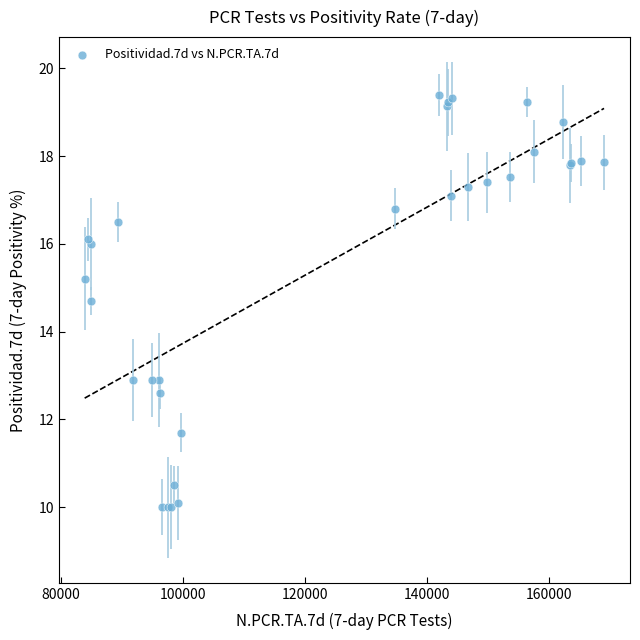

What Y value in the scatter plot is closest to 14?

14.7